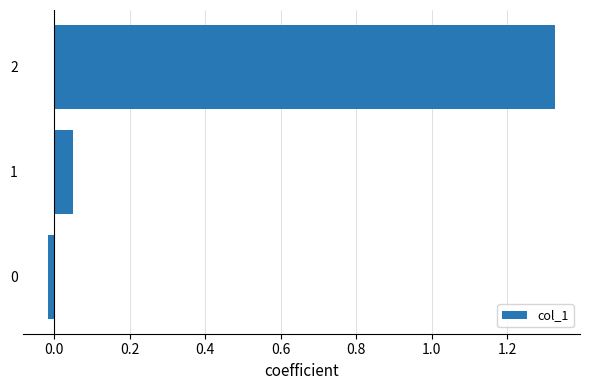

What is the change in value from 1 to 2?

+1.3